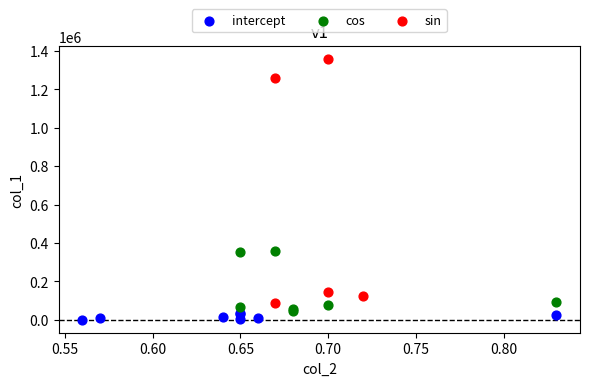

Which series has the widest spread of Y values?

sin